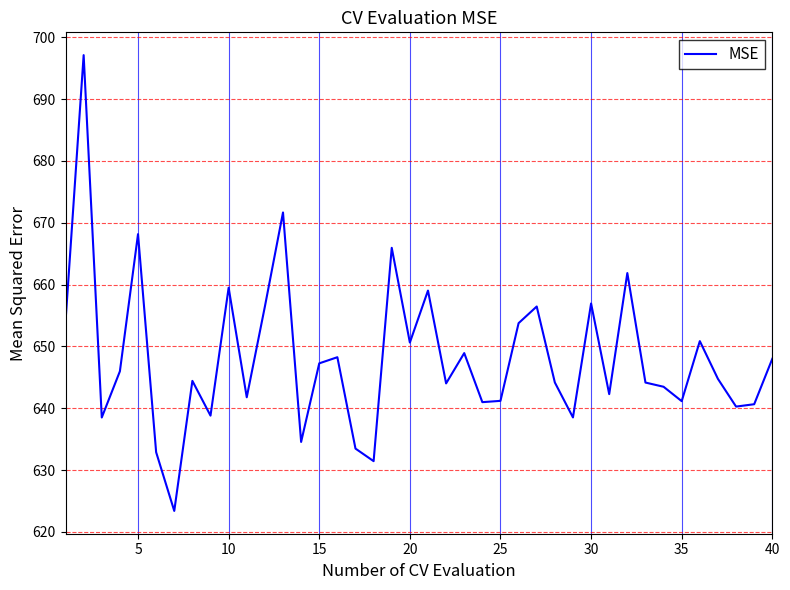

What is the smallest value displayed?

623.4